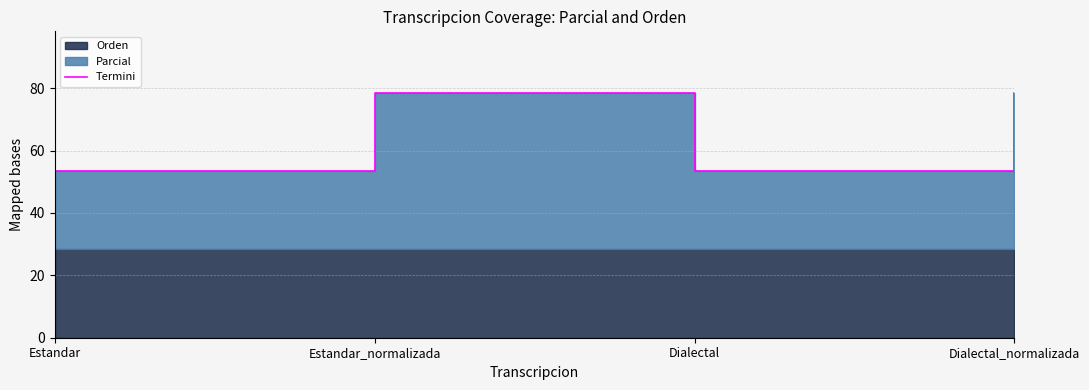

How many categories are shown in the chart?

4